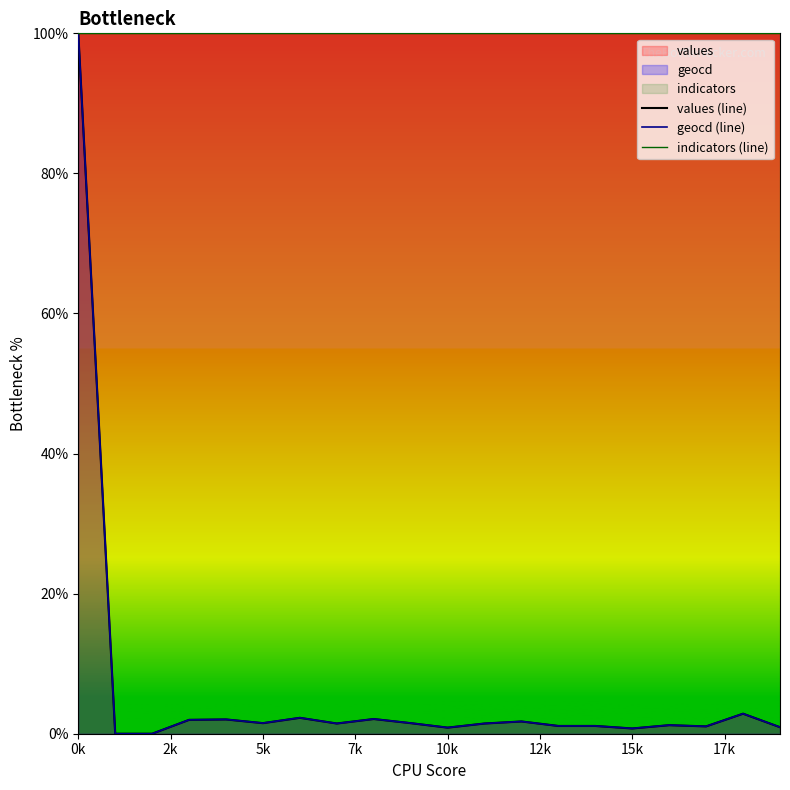

Count the number of categories in the chart.

20